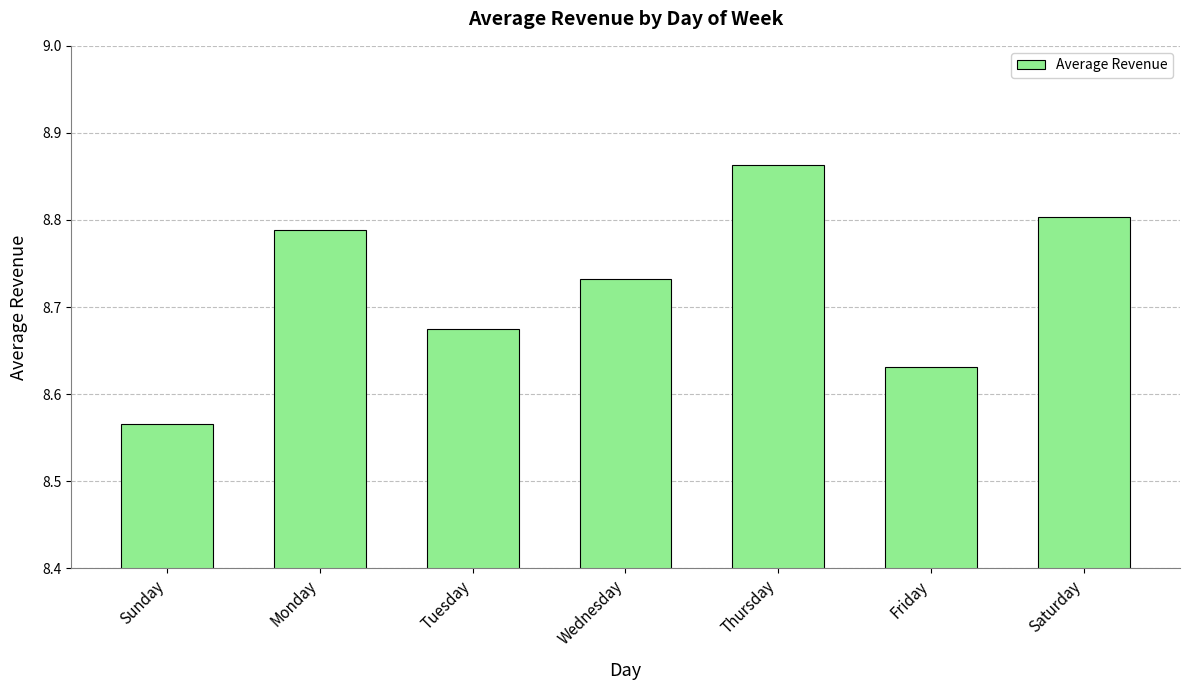

Rank the categories by value from lowest to highest.

Sunday, Friday, Tuesday, Wednesday, Monday, Saturday, Thursday